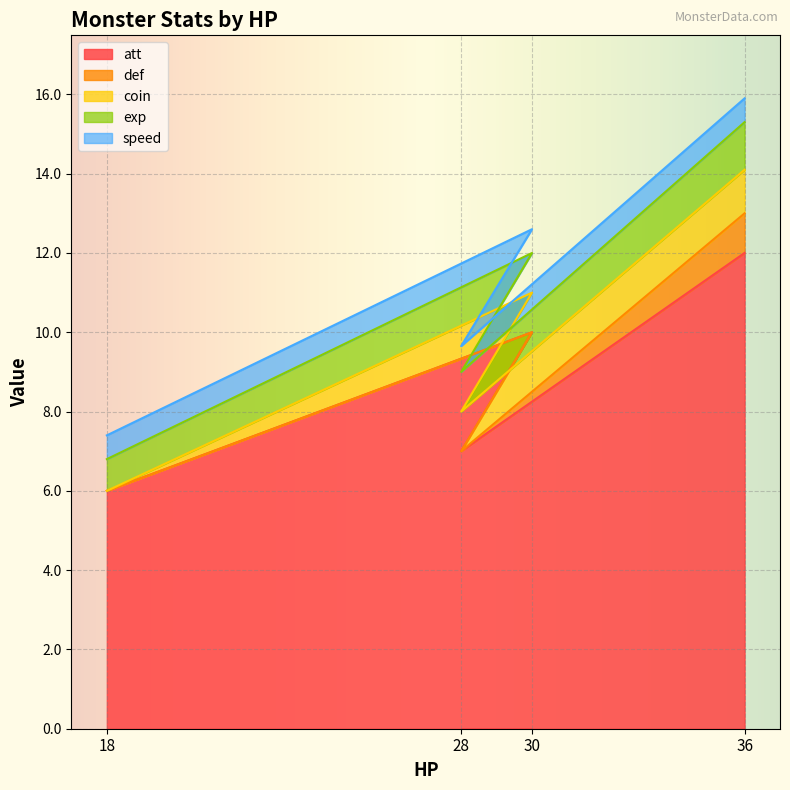

True or false: def and exp intersect in this chart.

False